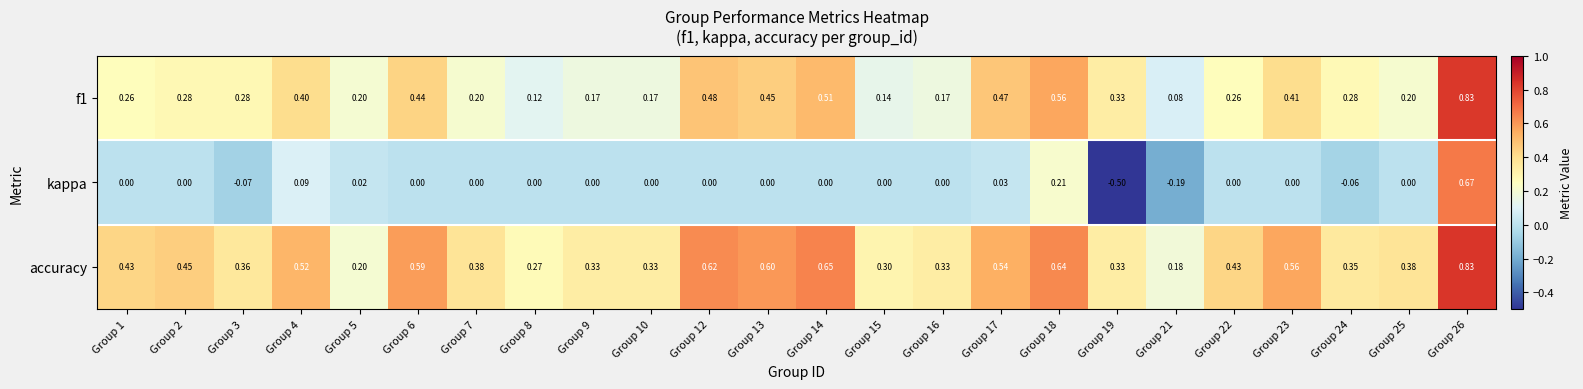

Which series has the widest spread of values?

kappa